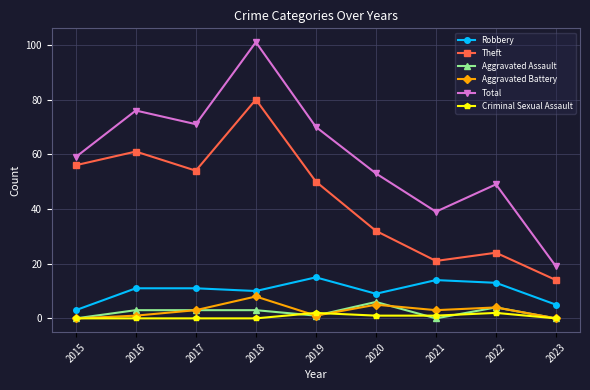

Reading left to right, list all the values displayed in this chart.

Robbery: 3	11	11	10	15	9	14	13	5
Theft: 56	61	54	80	50	32	21	24	14
Aggravated Assault: 0	3	3	3	1	6	0	4	0
Aggravated Battery: 0	1	3	8	1	5	3	4	0
Total: 59	76	71	101	70	53	39	49	19
Criminal Sexual Assault: 0	0	0	0	2	1	1	2	0